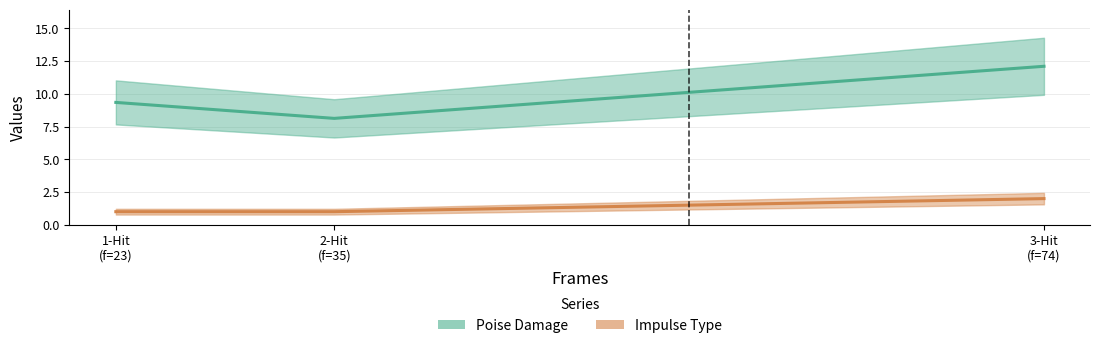

Between 1-Hit (f=23) and 3-Hit (f=74), which series saw the biggest shift?

Poise Damage